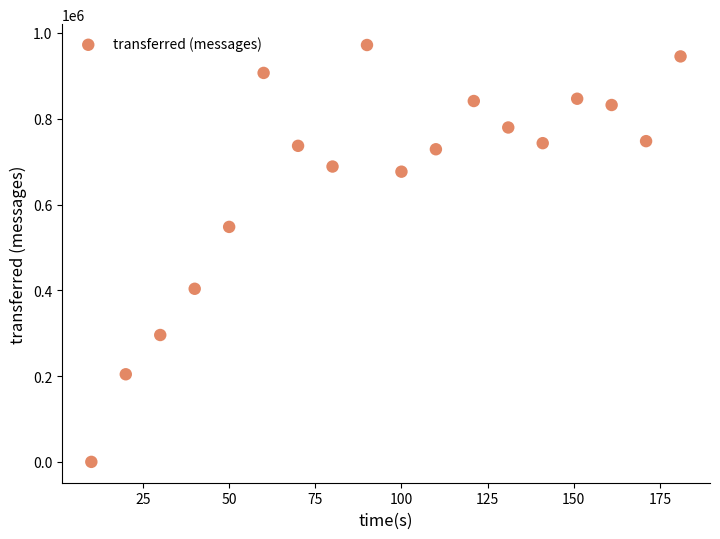

What Y value in the scatter plot is closest to 485950?

547860